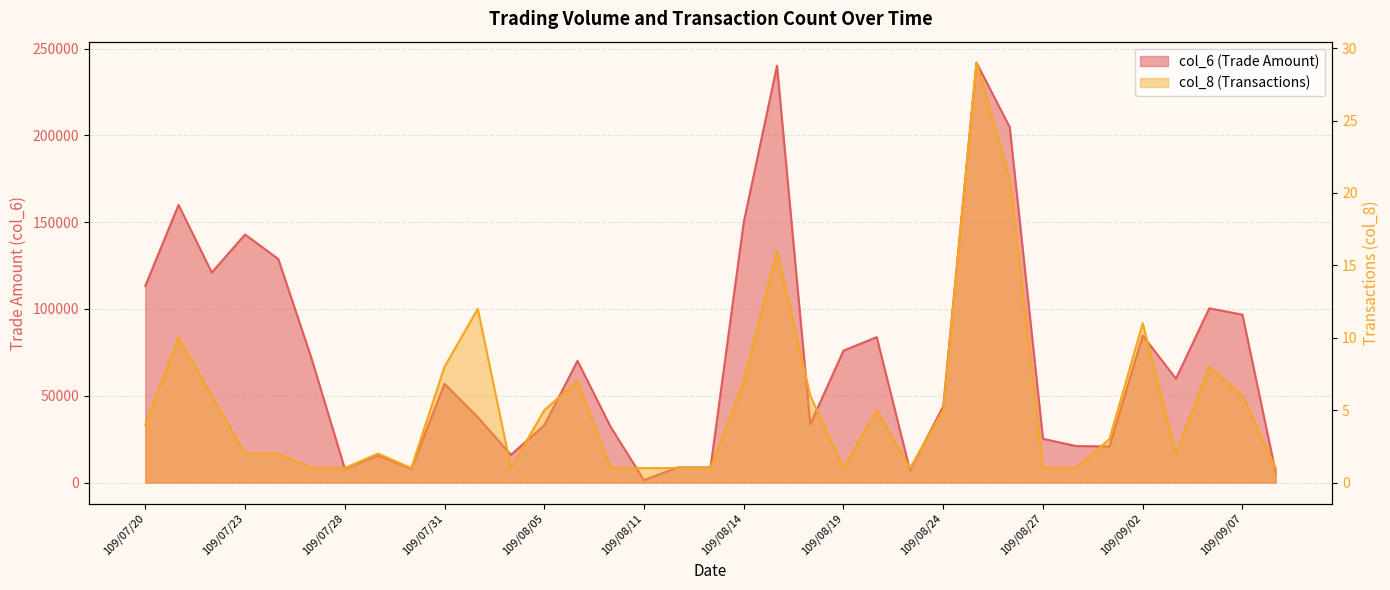

Rank the series at 109/09/04 from highest to lowest value.

col_6, col_8